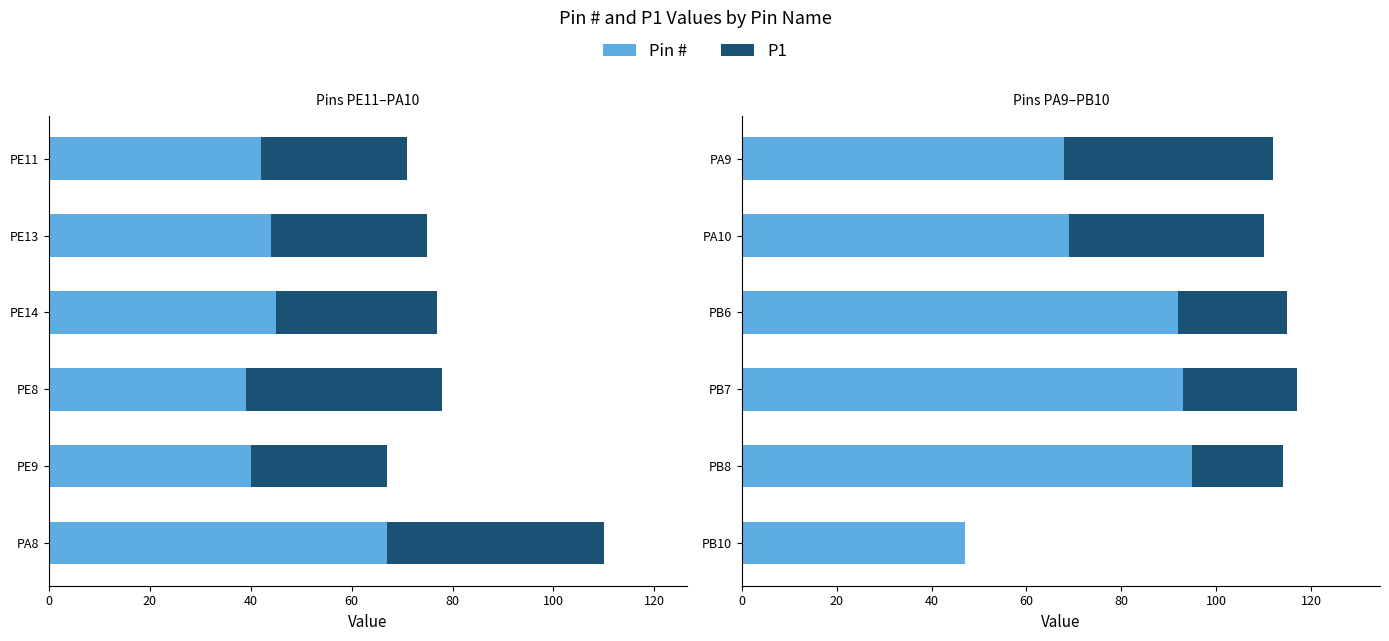

The P1 series shows -21 at PB10. True or false?

False